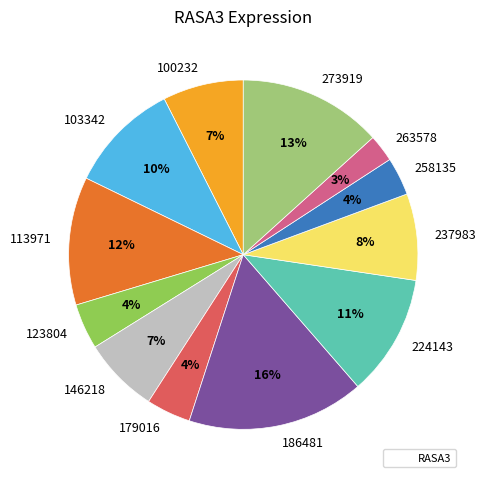

Approximately how many times larger is the value at 273919 compared to 224143?

1.2